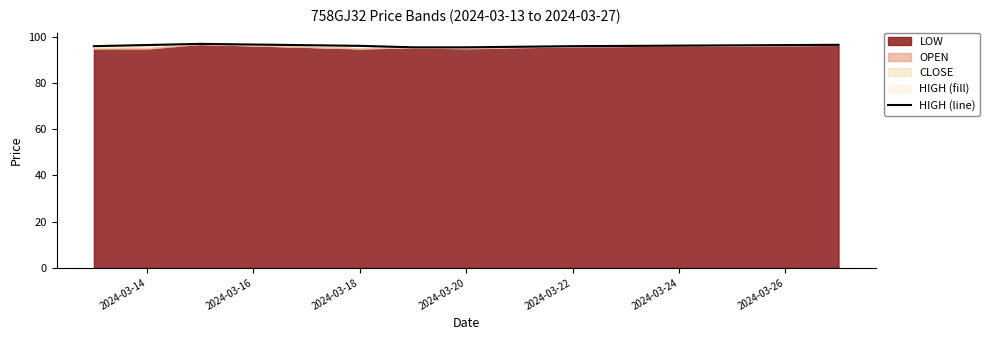

What value does the data have at 2024-03-14?

96.5